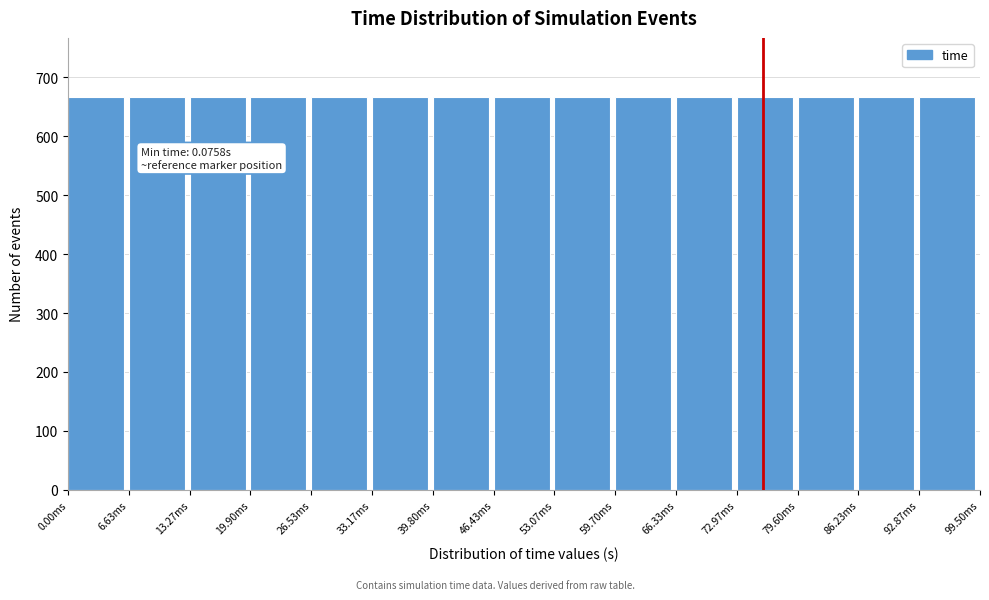

Approximately how many times larger is the value at 13.27ms compared to 86.23ms?

1.0